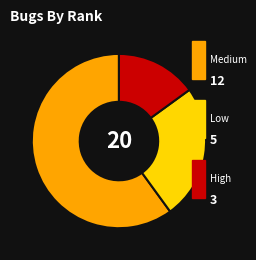

How many slices are in this pie chart?

3